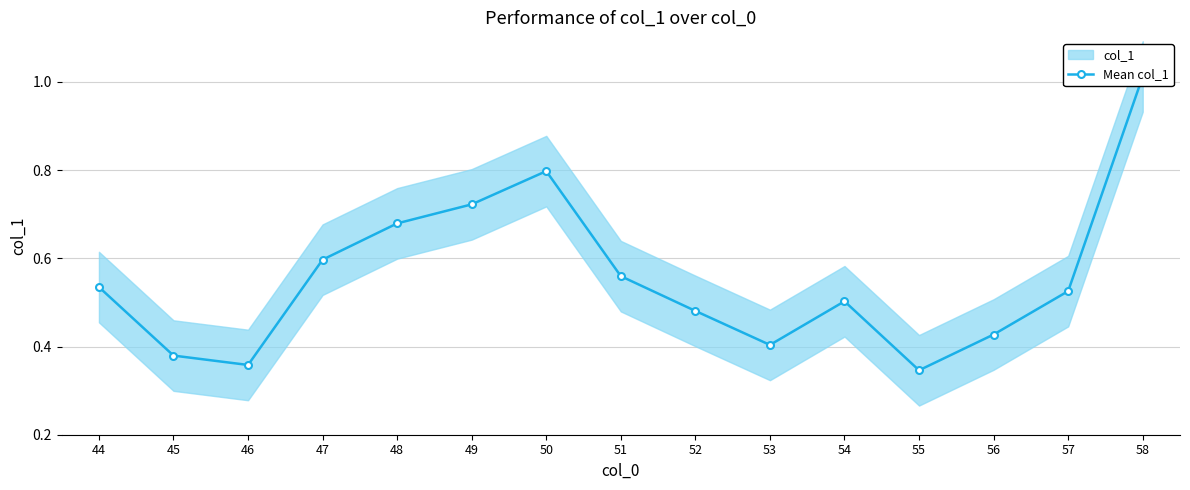

What is the difference between the second highest and second lowest values?

0.4